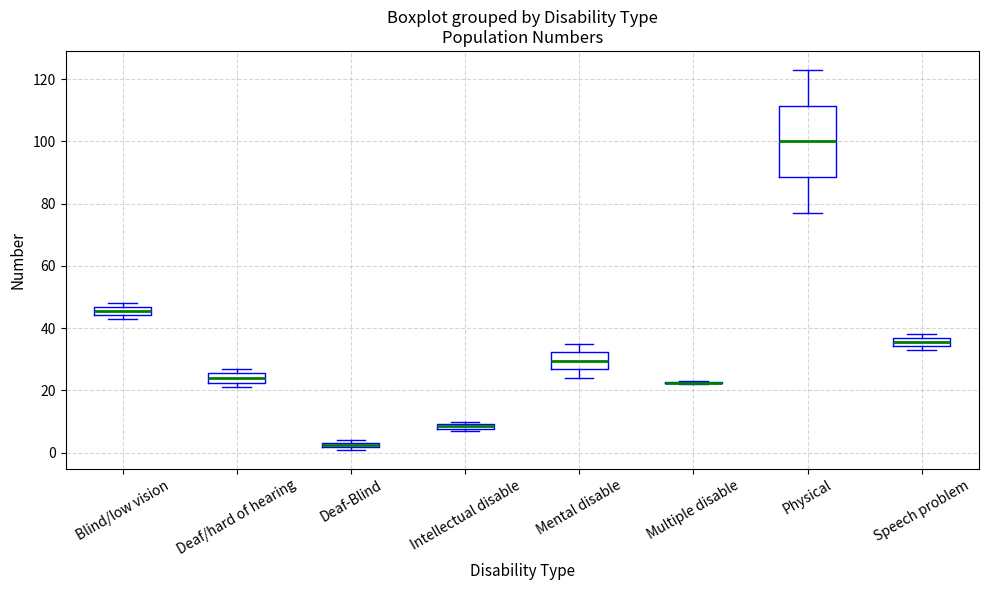

Where is the lower edge of the box for Deaf-Blind on the y-axis? The values are not printed on the chart, so give them approximately, as read against the axis.

2